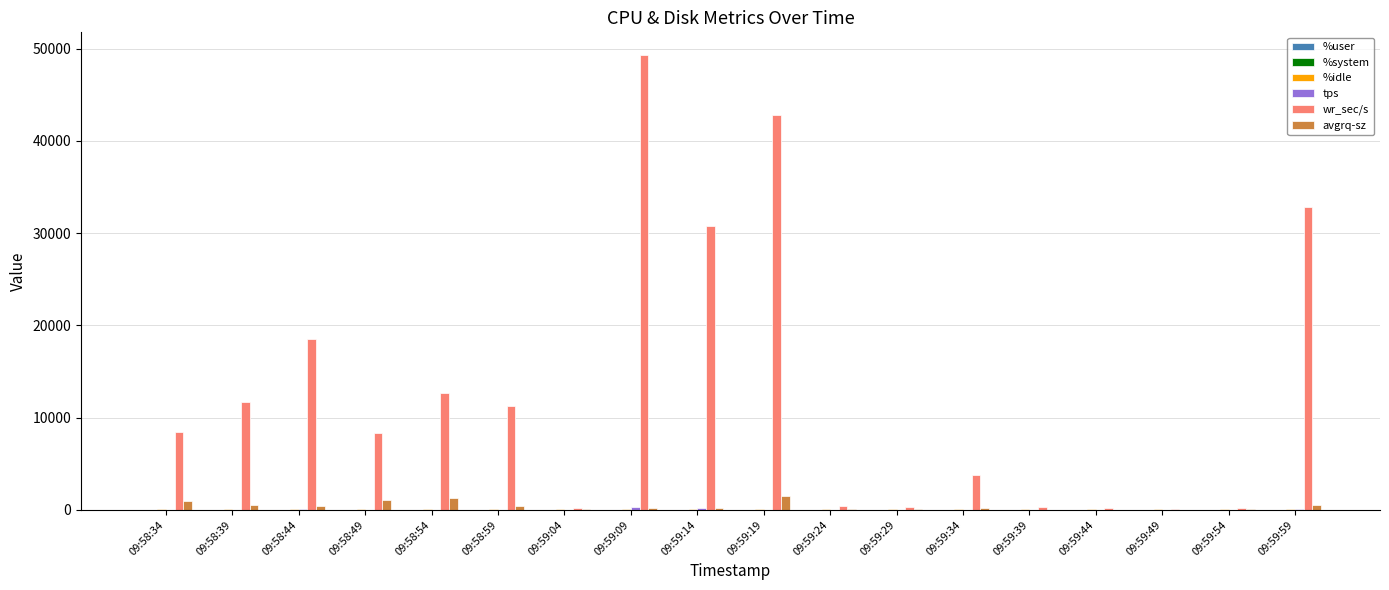

Which series has the largest total across all categories?

wr_sec/s